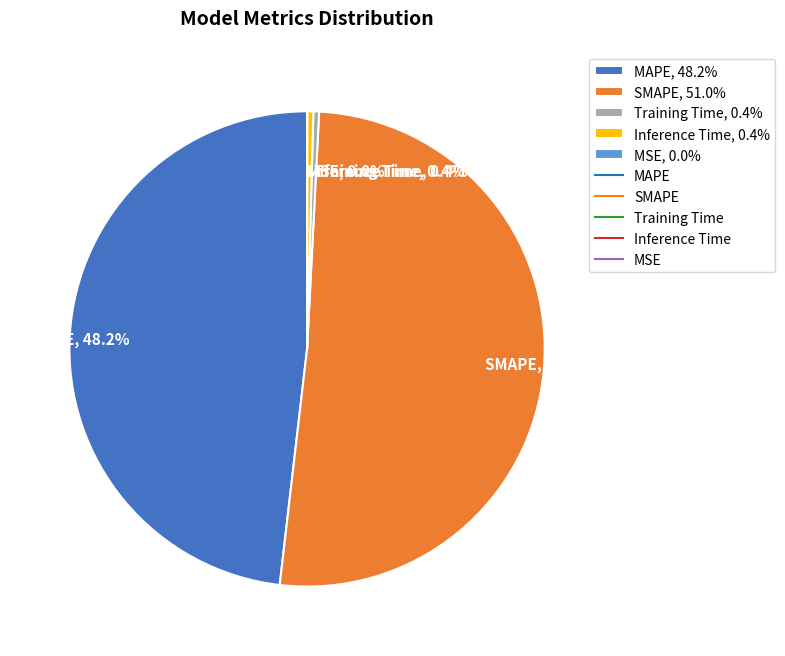

Which has a higher value, Inference Time, 0.4% or SMAPE, 51.0%?

SMAPE, 51.0%